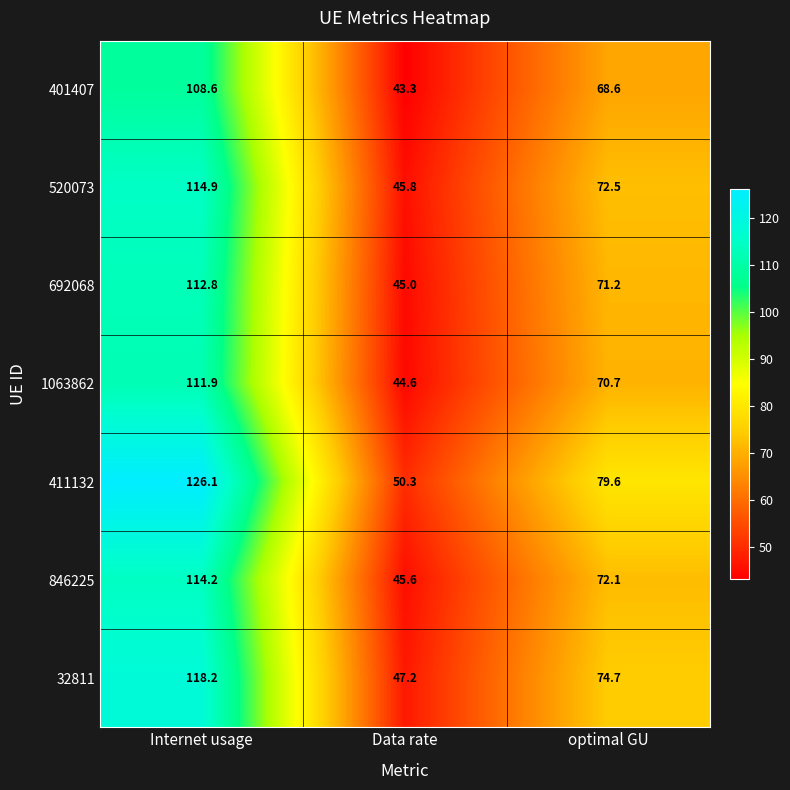

The 846225 series shows 13.5 at Data rate. True or false?

False